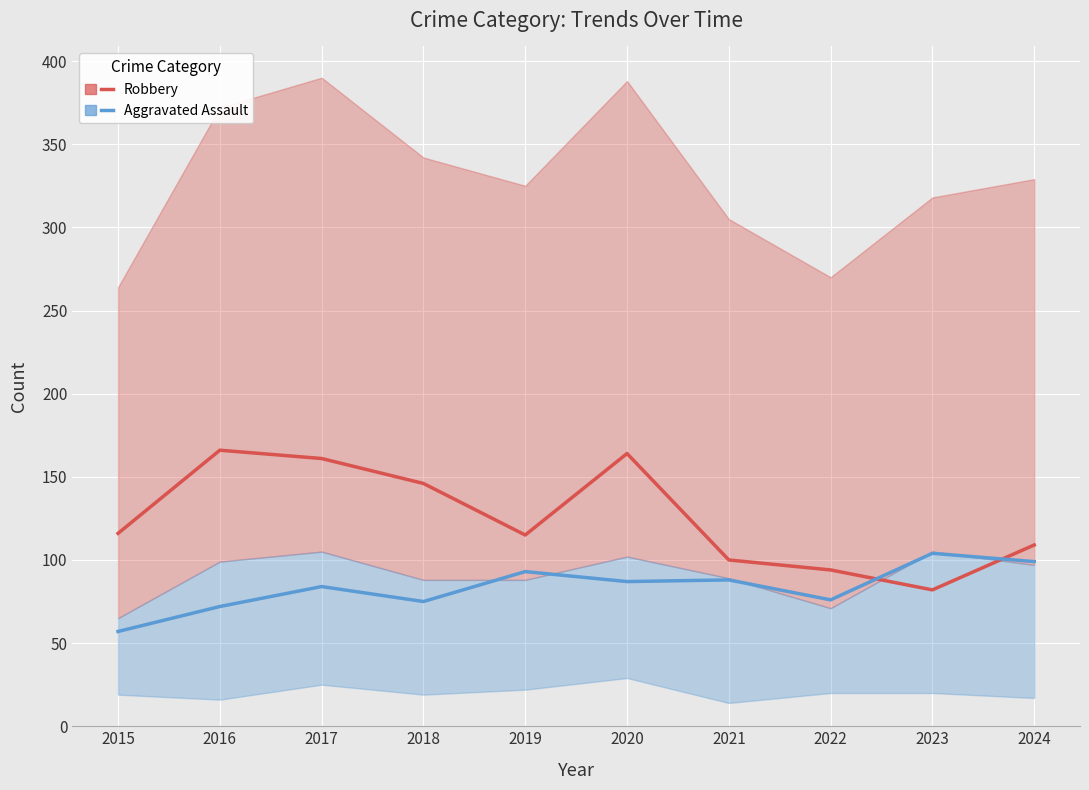

True or false: Aggravated Assault and Robbery intersect in this chart.

True